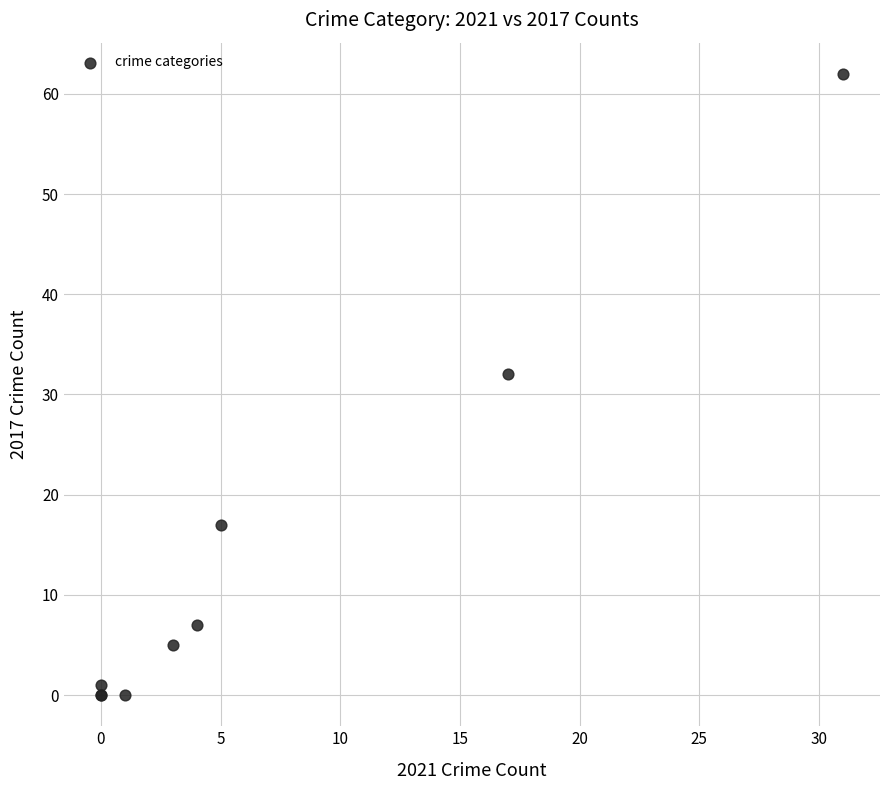

What Y value in the scatter plot is closest to 31?

32